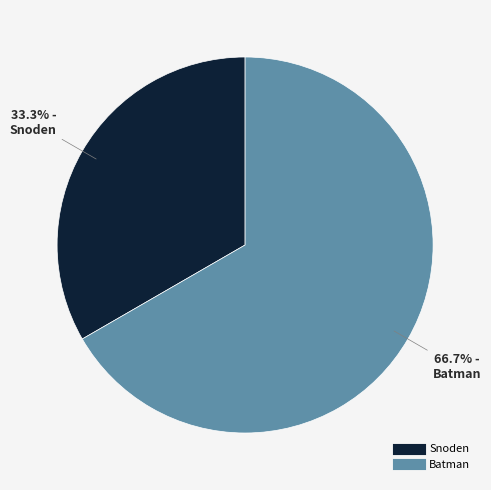

To the nearest percent, what is the average slice percentage?

50%